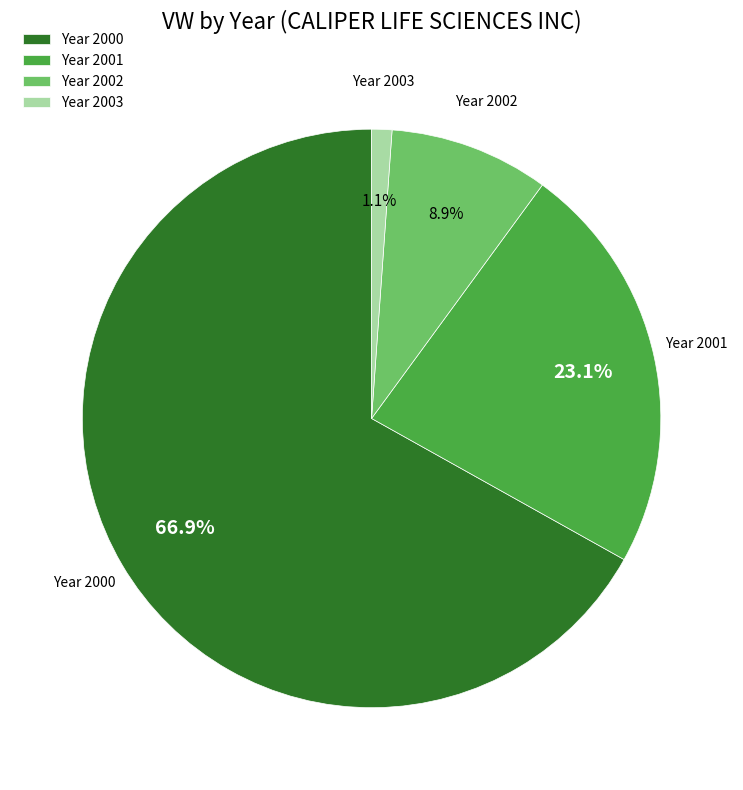

Is there a majority slice in this chart?

Yes